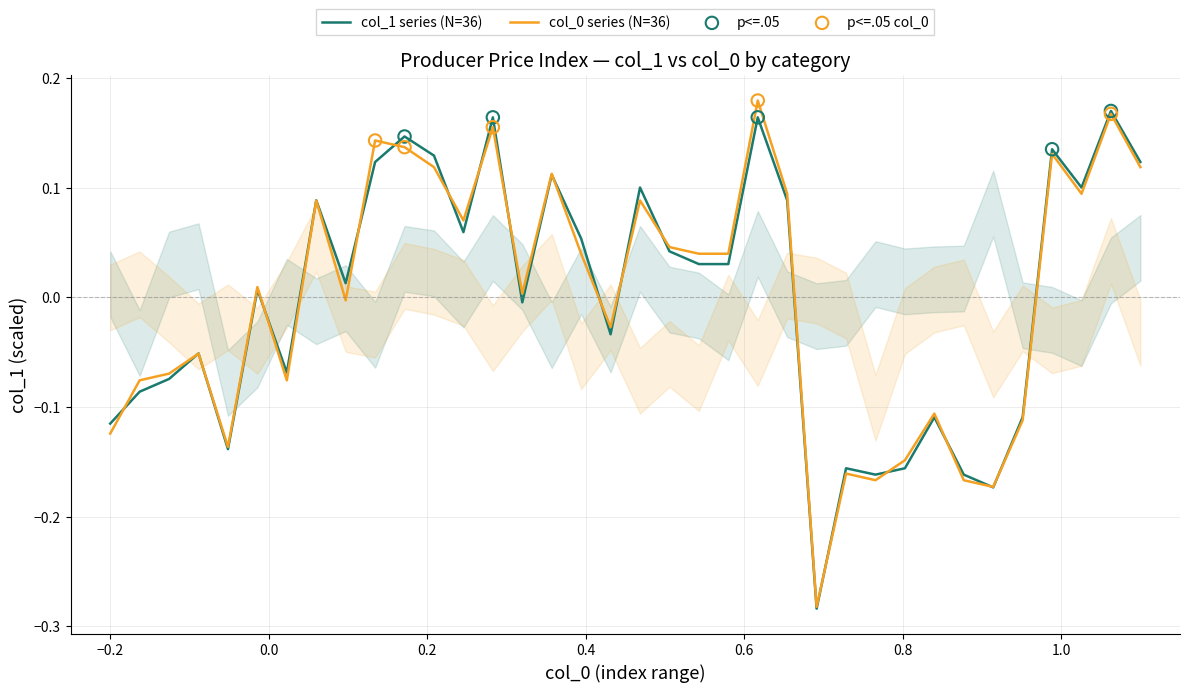

At how many categories does at least one series exceed 0?

21